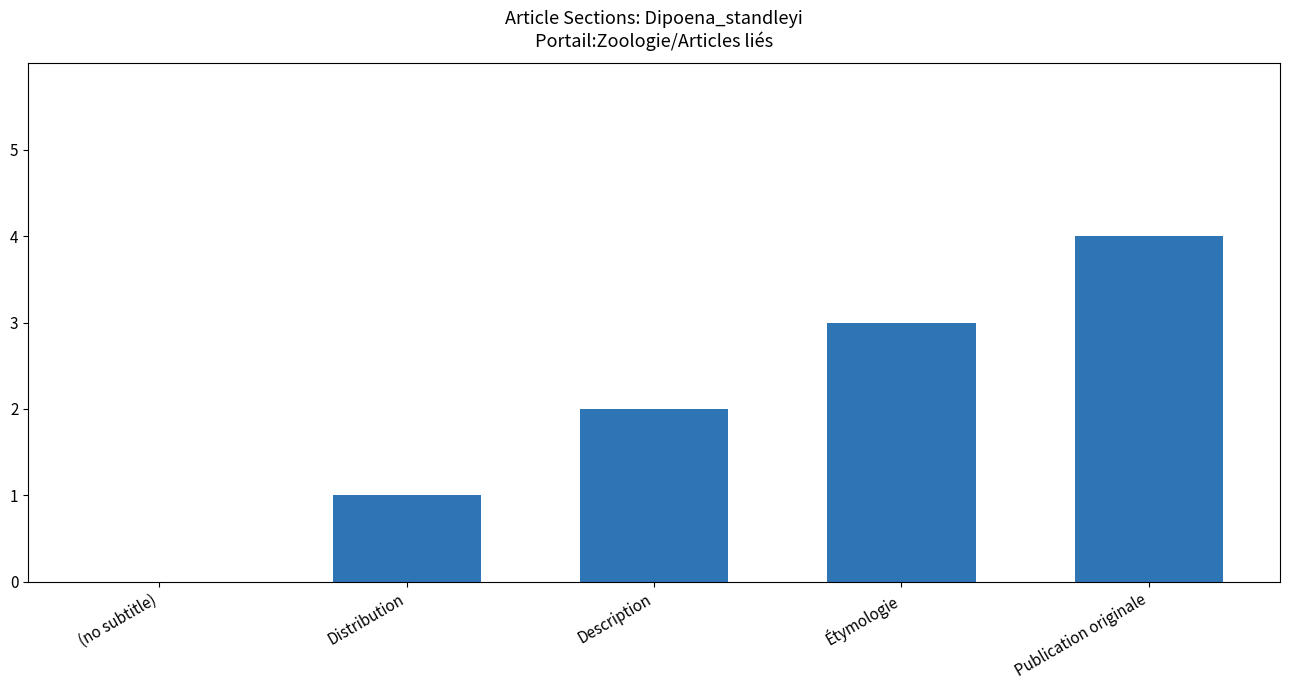

Which has a higher value, (no subtitle) or Distribution?

Distribution